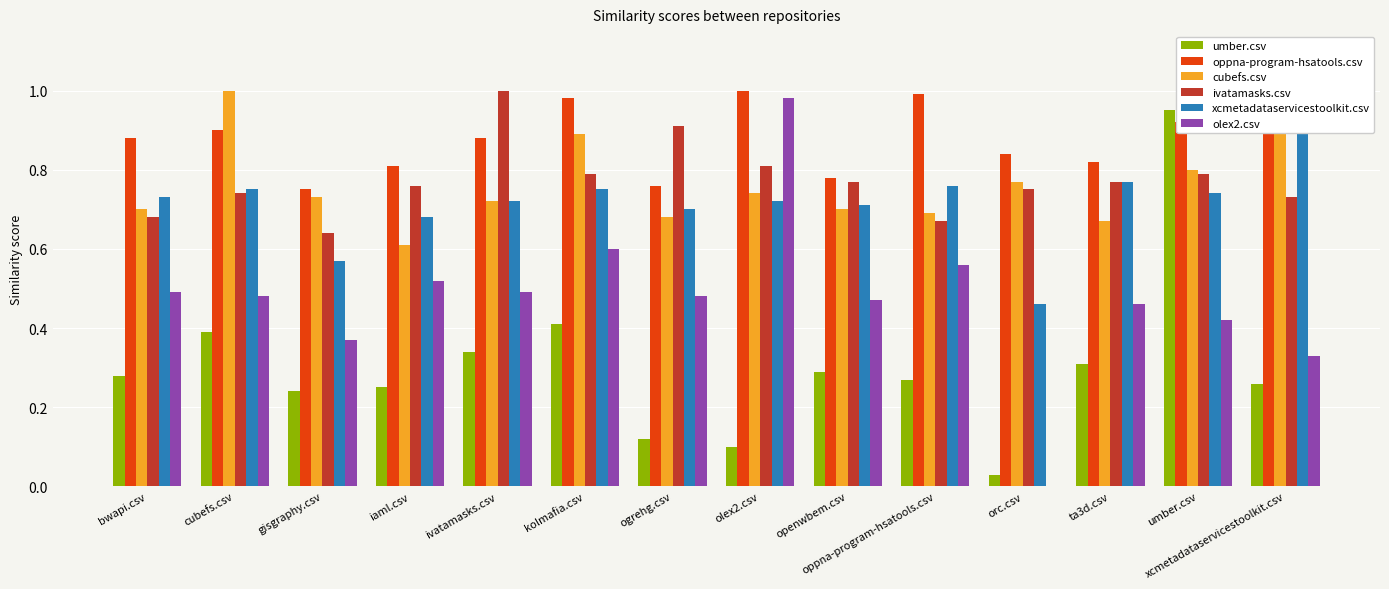

What is the maximum value for ivatamasks.csv?

1.0